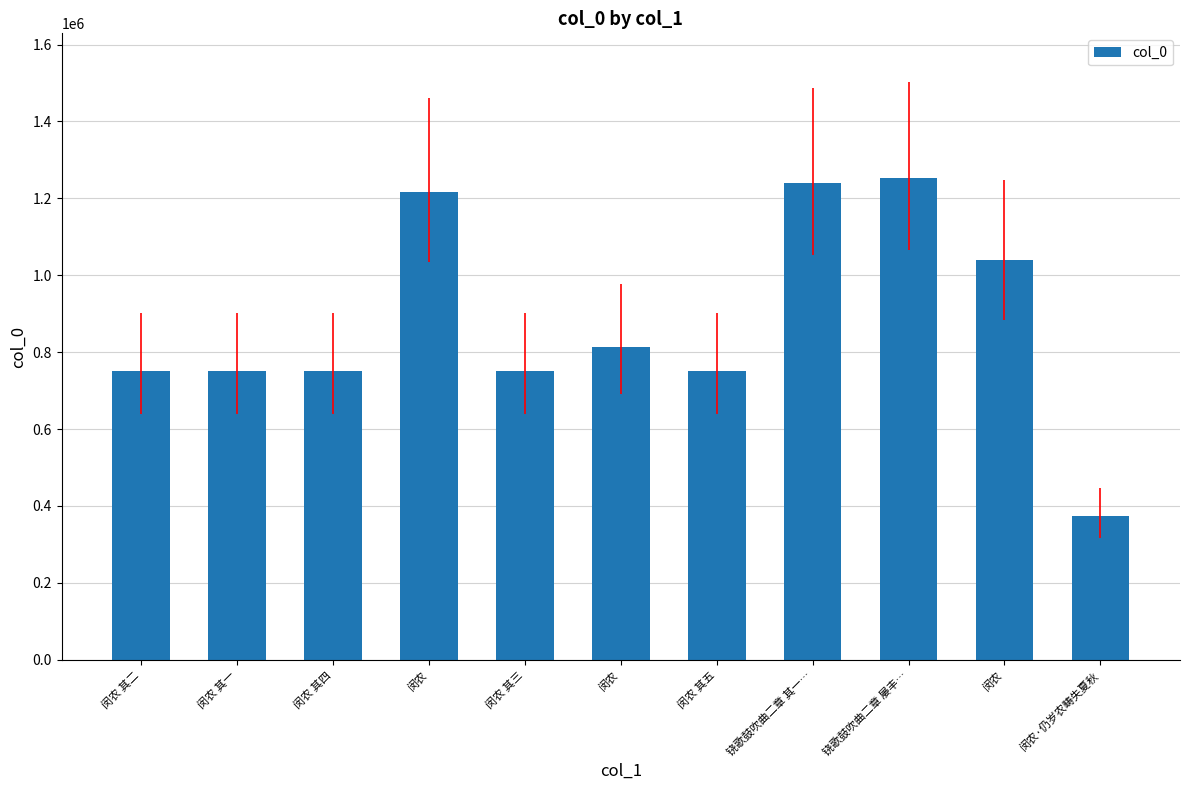

Which category has the lowest value across all series?

闵农·仍岁农畴失夏秋